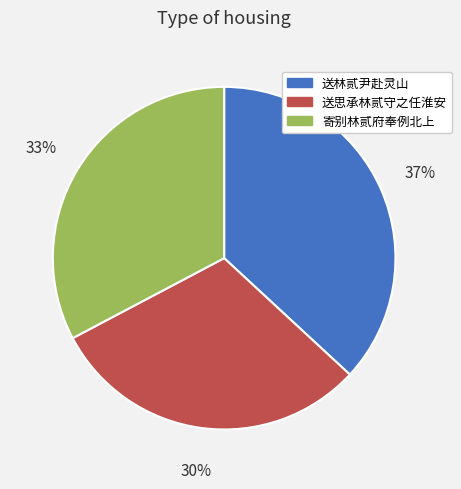

Is there a majority slice in this chart?

No